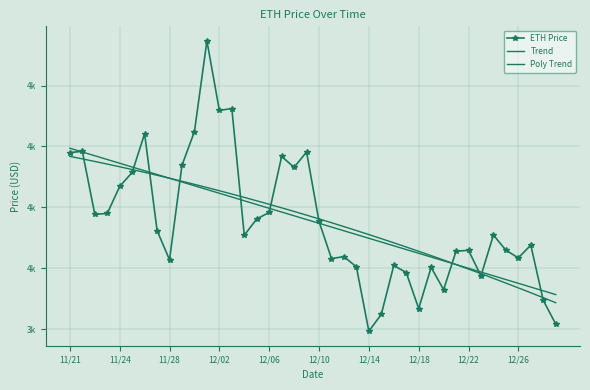

Rank the series by their maximum value, from highest to lowest.

ETH Price, Trend, Poly Trend